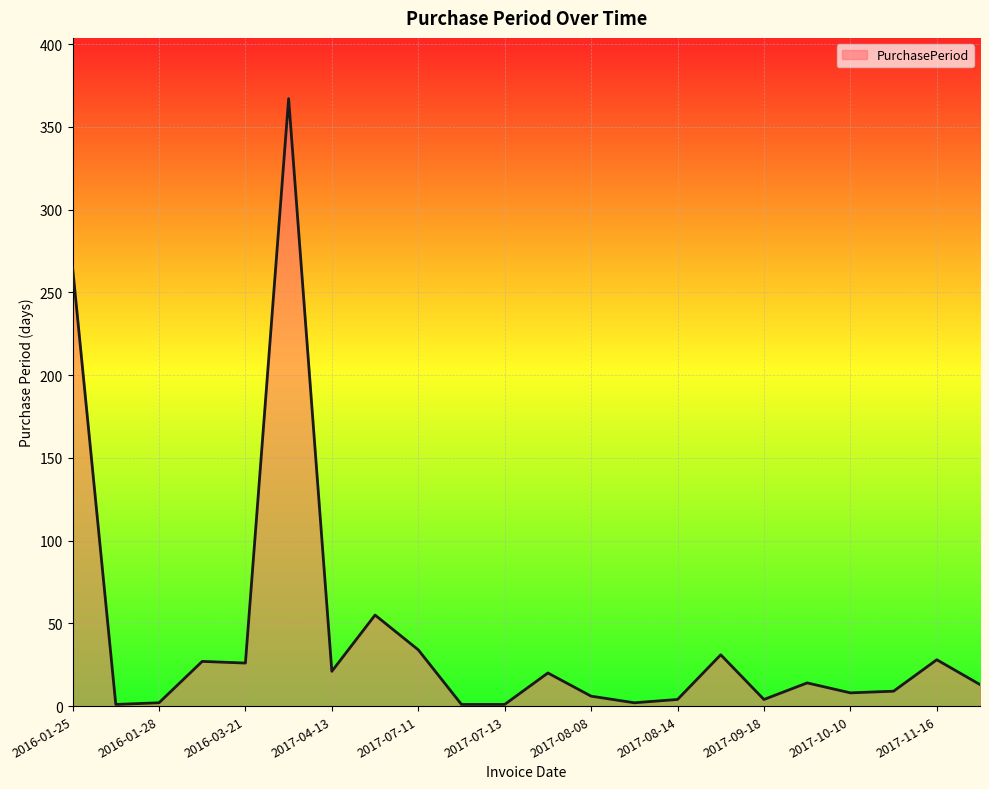

What is the difference between the second highest and second lowest values?

264